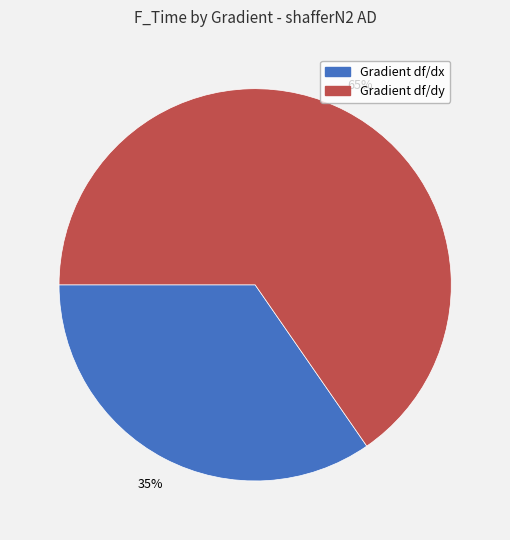

How many segments does this pie chart have?

2